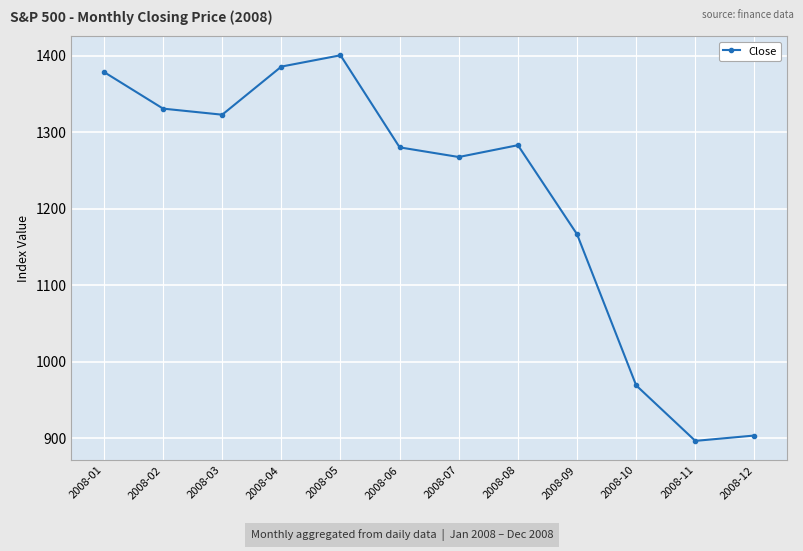

Approximately how many times larger is the value at 2008-04 compared to 2008-12?

1.5